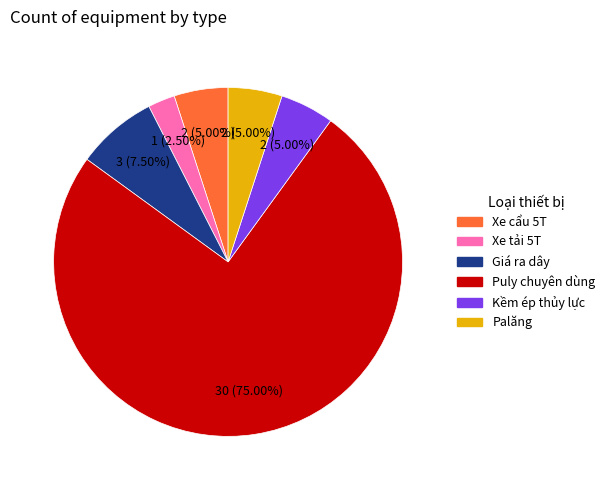

True or false: Palăng accounts for 5% of the total.

True